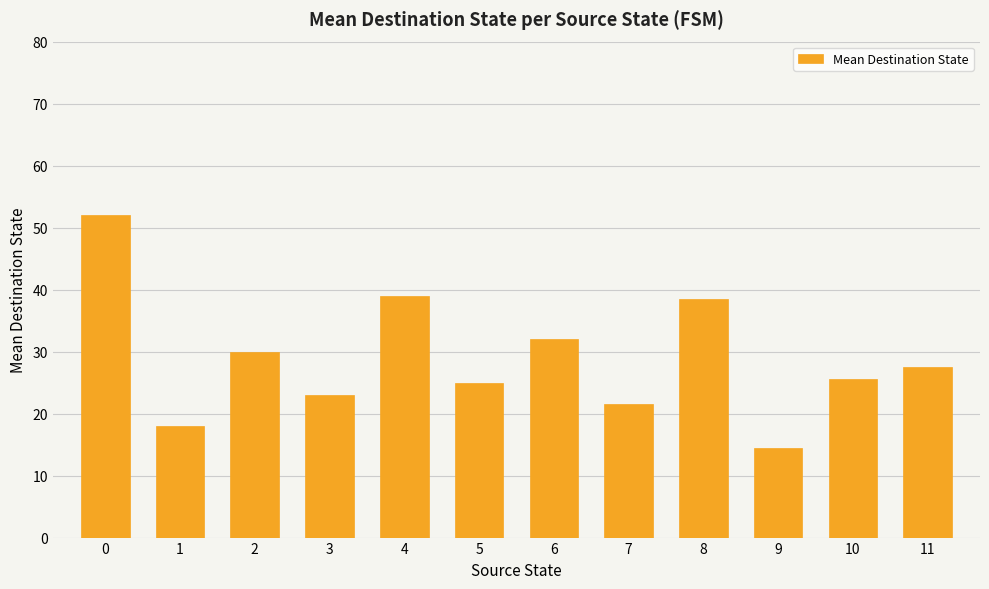

How many bars are there in total?

12